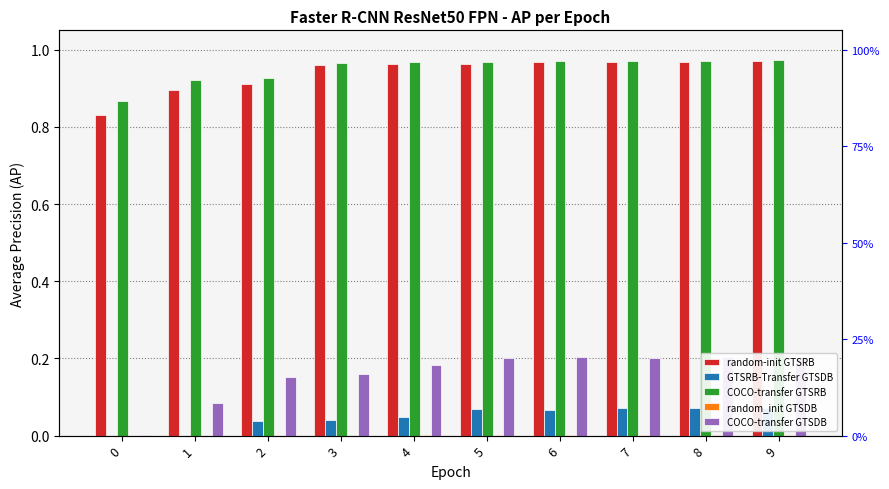

Reading left to right, extract all data points from this chart.

random-init GTSRB: 0=0.8	1=0.9	2=0.9	3=1.0	4=1.0	5=1.0	6=1.0	7=1.0	8=1.0	9=1.0
GTSRB-Transfer GTSDB: 0=0.0	1=0.0	2=0.0	3=0.0	4=0.0	5=0.1	6=0.1	7=0.1	8=0.1	9=0.1
COCO-transfer GTSRB: 0=0.9	1=0.9	2=0.9	3=1.0	4=1.0	5=1.0	6=1.0	7=1.0	8=1.0	9=1.0
random_init GTSDB: 0=0.0	1=0.0	2=0.0	3=0.0	4=0.0	5=0.0	6=0.0	7=0.0	8=0.0	9=0.0
COCO-transfer GTSDB: 0=0.0	1=0.1	2=0.2	3=0.2	4=0.2	5=0.2	6=0.2	7=0.2	8=0.2	9=0.2